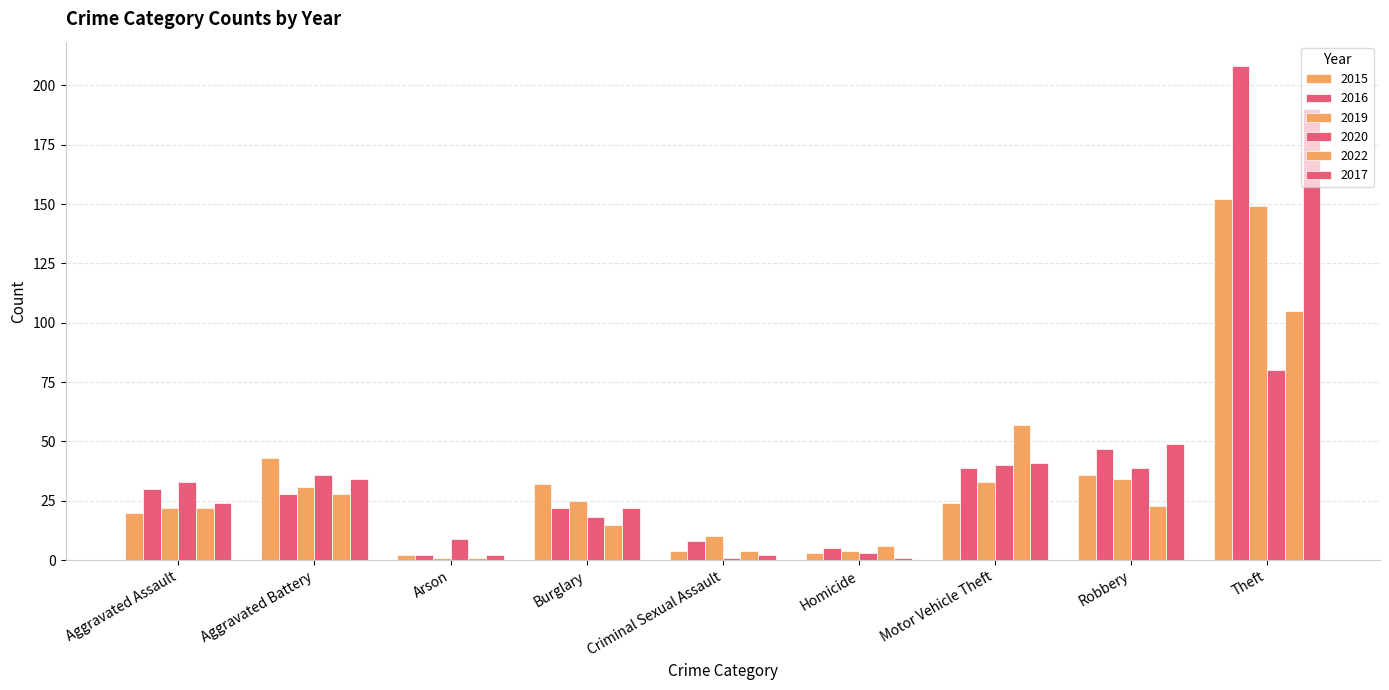

At which label does 2022 first exceed 22?

Aggravated Battery